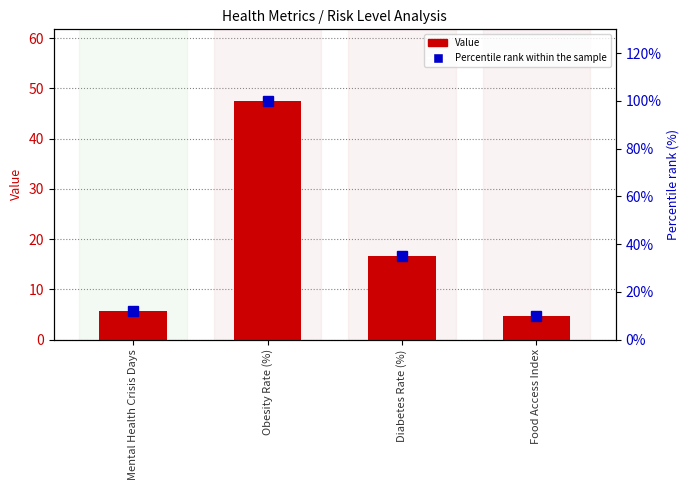

Reading left to right, transcribe all the data shown in this chart.

Value: Mental Health Crisis Days=5.7	Obesity Rate (%)=47.5	Diabetes Rate (%)=16.7	Food Access Index=4.7
Percentile rank within the sample: Mental Health Crisis Days=12.1	Obesity Rate (%)=100.0	Diabetes Rate (%)=35.2	Food Access Index=9.9